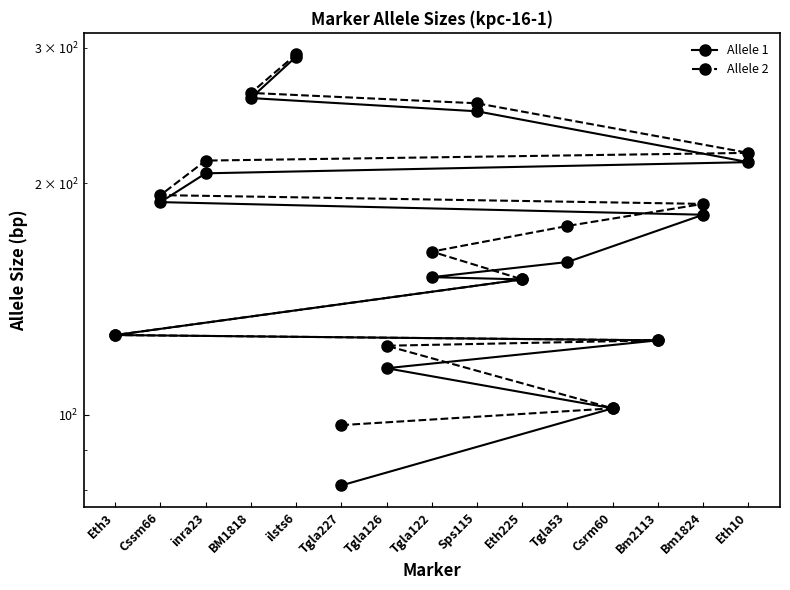

What is the average value of the Allele 1 series?

173